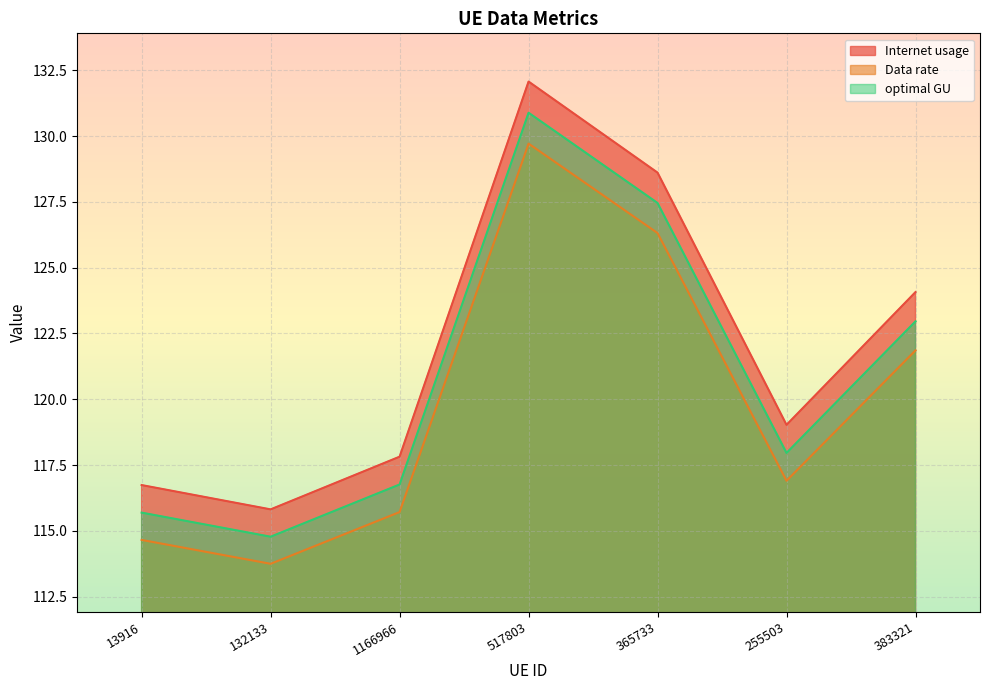

What position from the left is 132133?

2